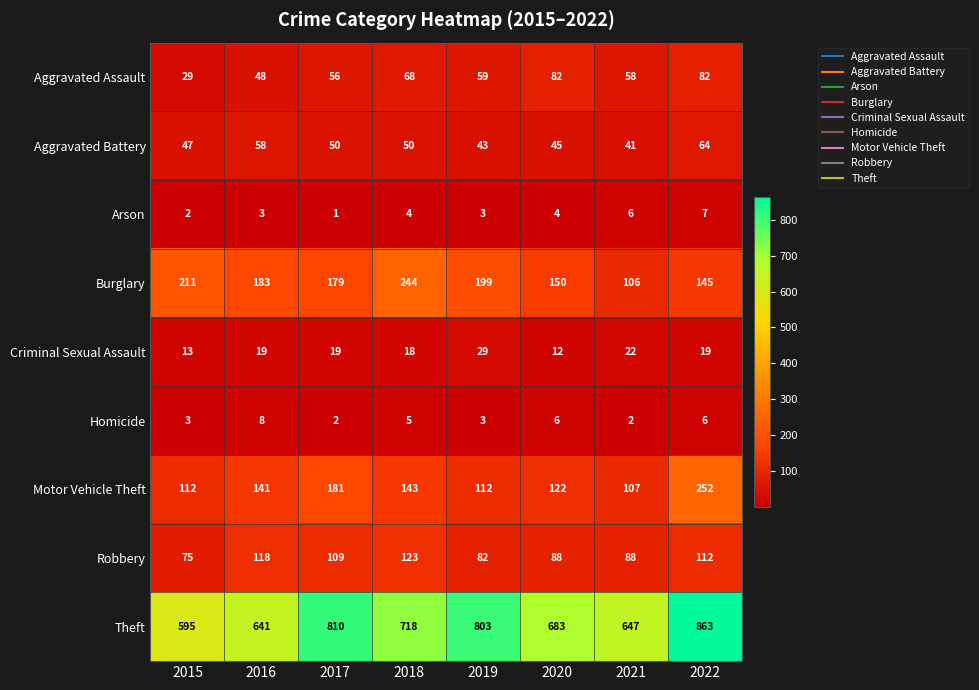

At how many categories does at least one series exceed 265?

8